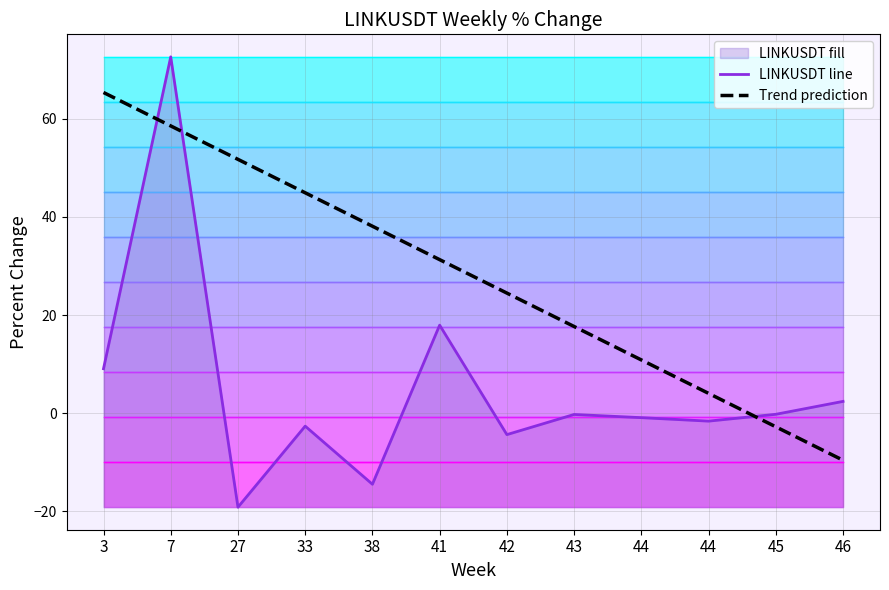

How many intersections are there between LINKUSDT line and Trend prediction?

3